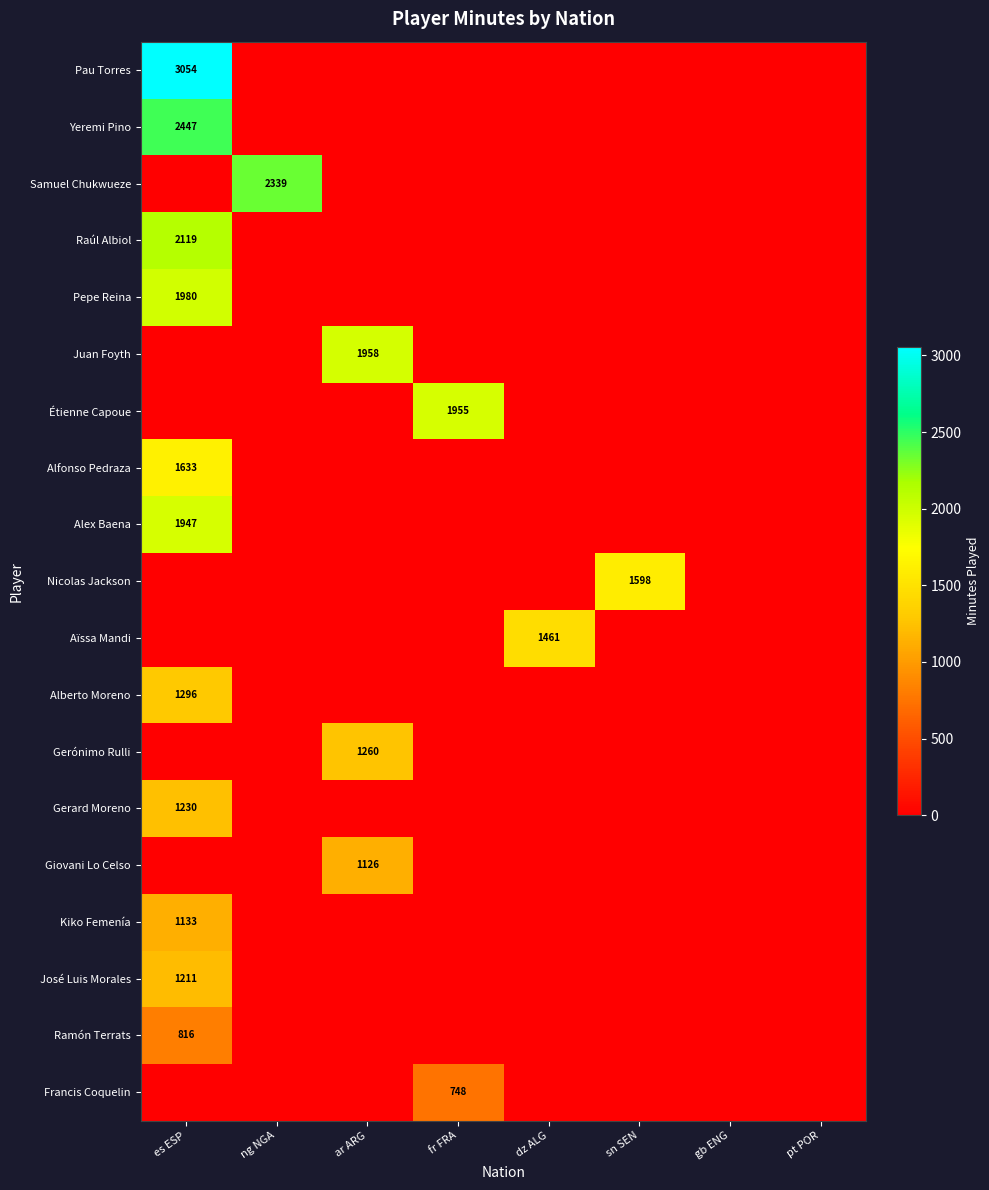

What is the average value of the Pau Torres series?

382